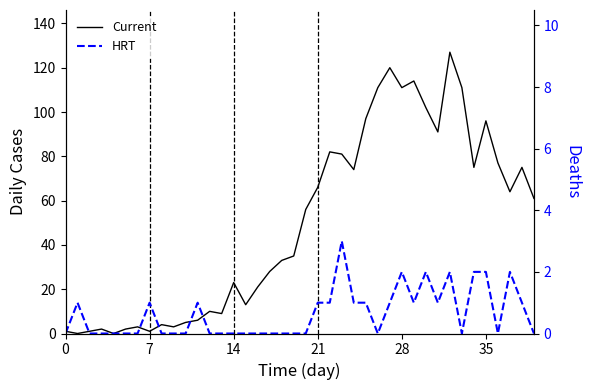

Is it true that HRT equals 1 at 29?

True